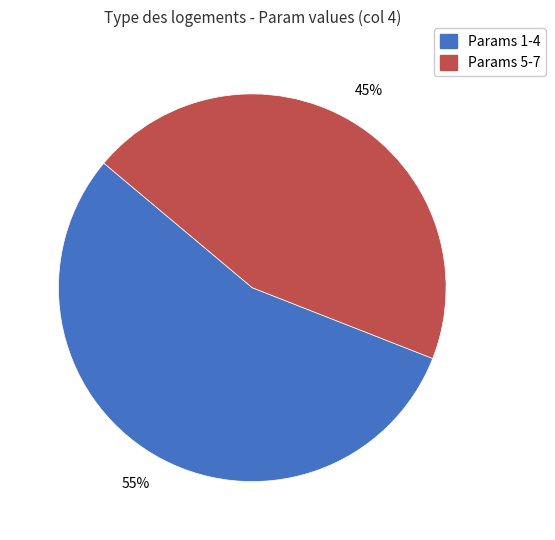

To the nearest percent, what is the difference between the largest and smallest slice percentages?

10%